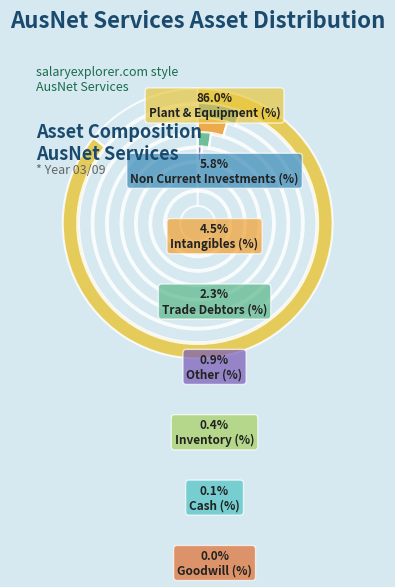

Is Plant & Equipment (%) the majority of the pie?

Yes